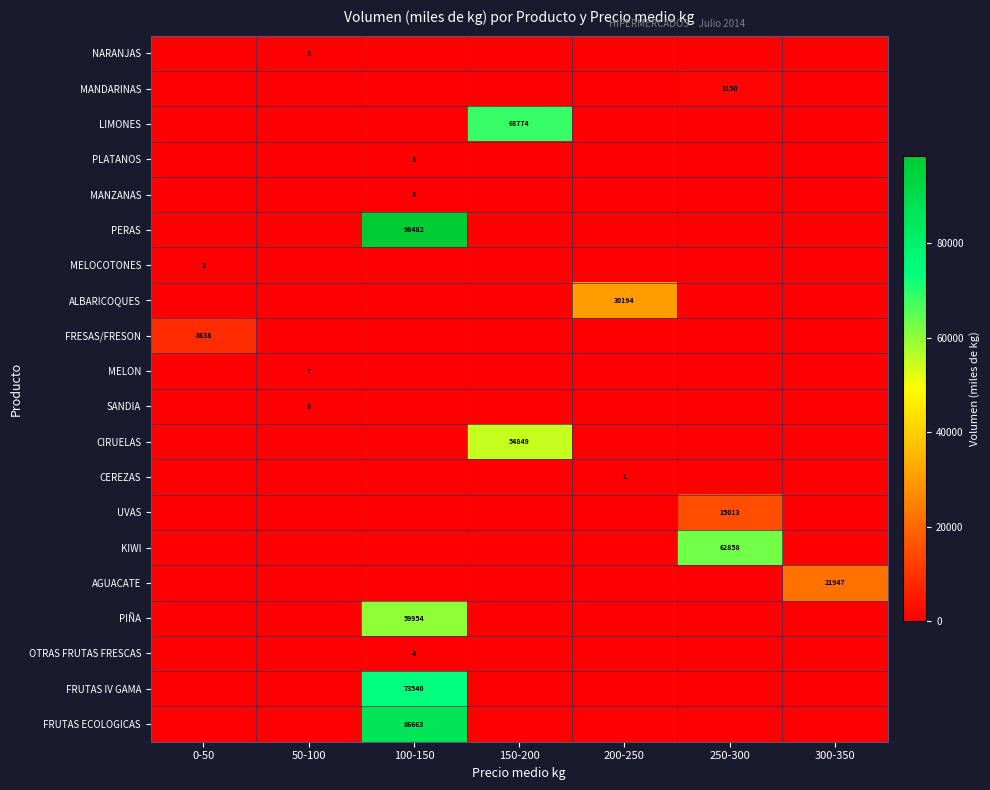

Which has a higher value, 0-50 or 200-250?

0-50